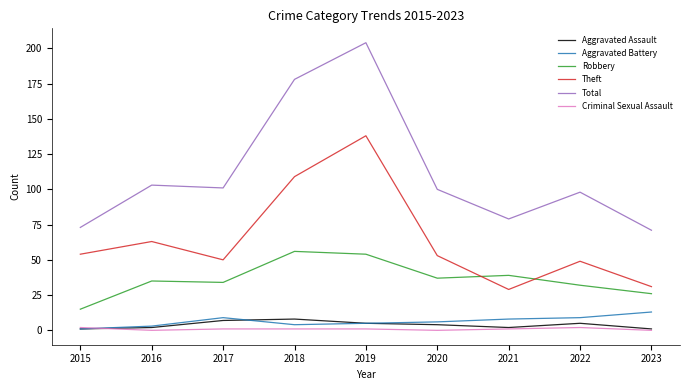

What is the total value across all series at 2022?

195